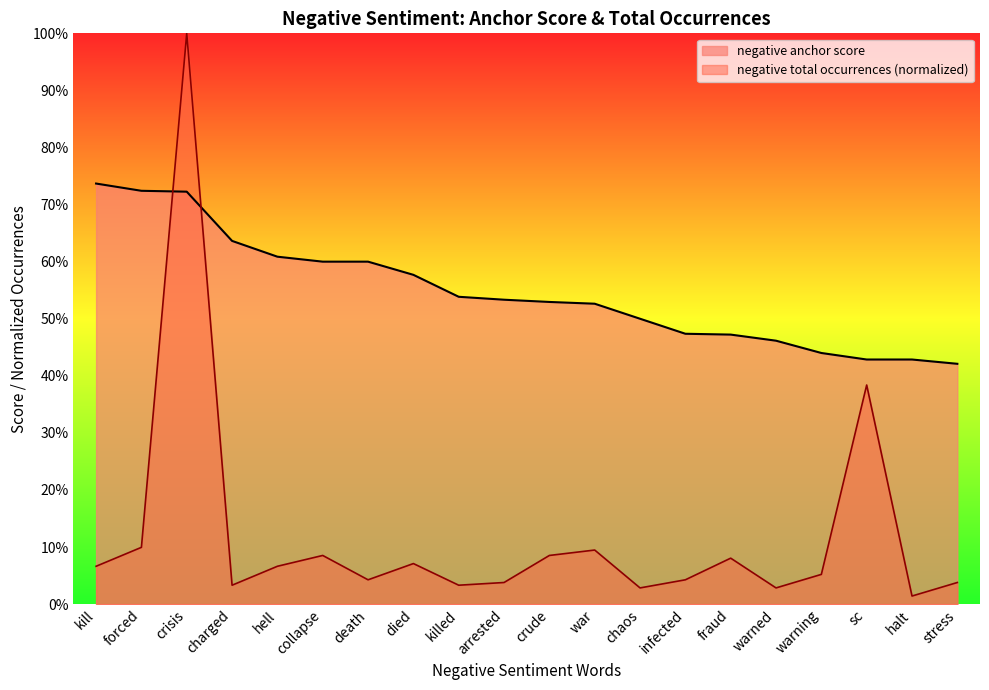

What position from the left is charged?

4